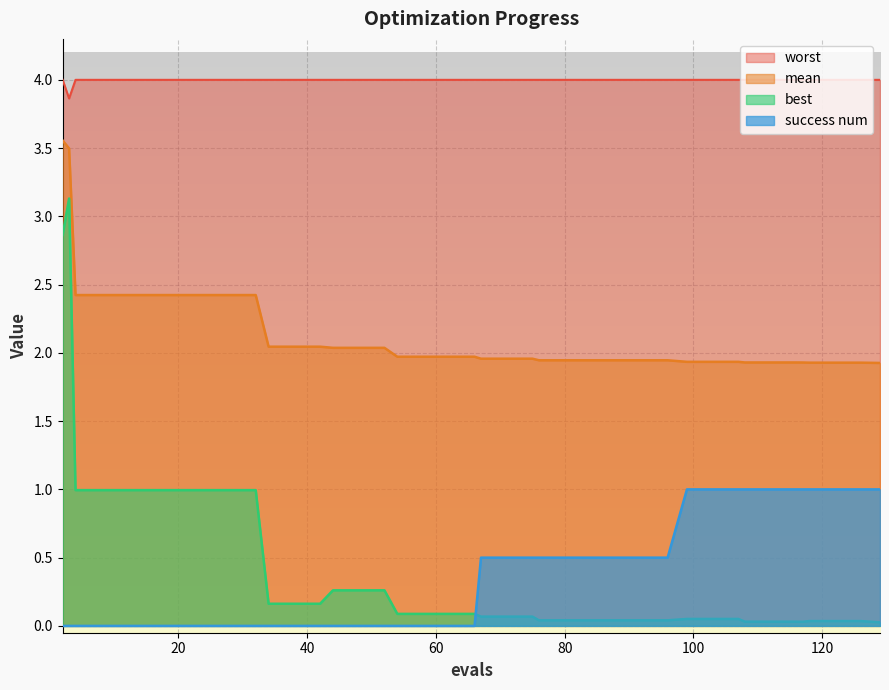

Which series has the largest total across all categories?

worst